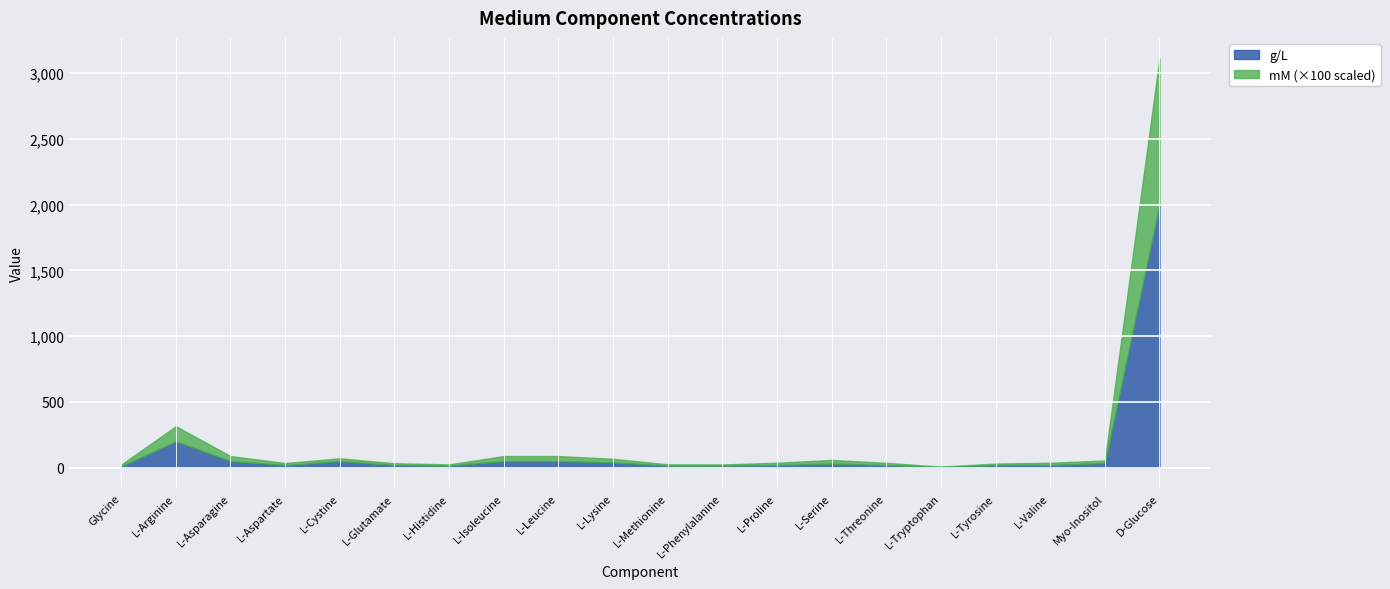

Reading right to left, transcribe all the data shown in this chart.

g/L: 2000.0	35.0	20.0	20.0	5.0	20.0	30.0	20.0	15.0	15.0	40.0	50.0	50.0	15.0	20.0	50.0	20.0	50.0	200.0	10.0
mM: 11.1	0.2	0.2	0.1	0.0	0.2	0.3	0.2	0.1	0.1	0.3	0.4	0.4	0.1	0.1	0.2	0.2	0.4	1.1	0.1